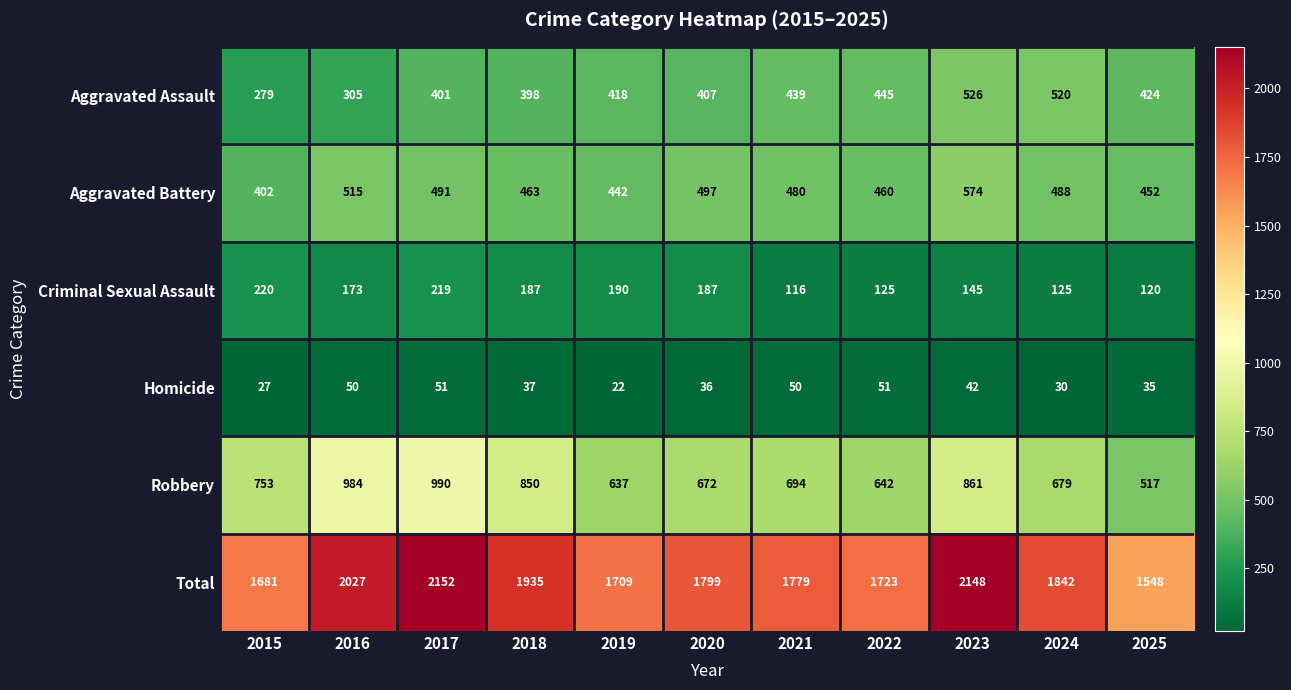

Which category has the highest value in the Aggravated Assault series?

2023